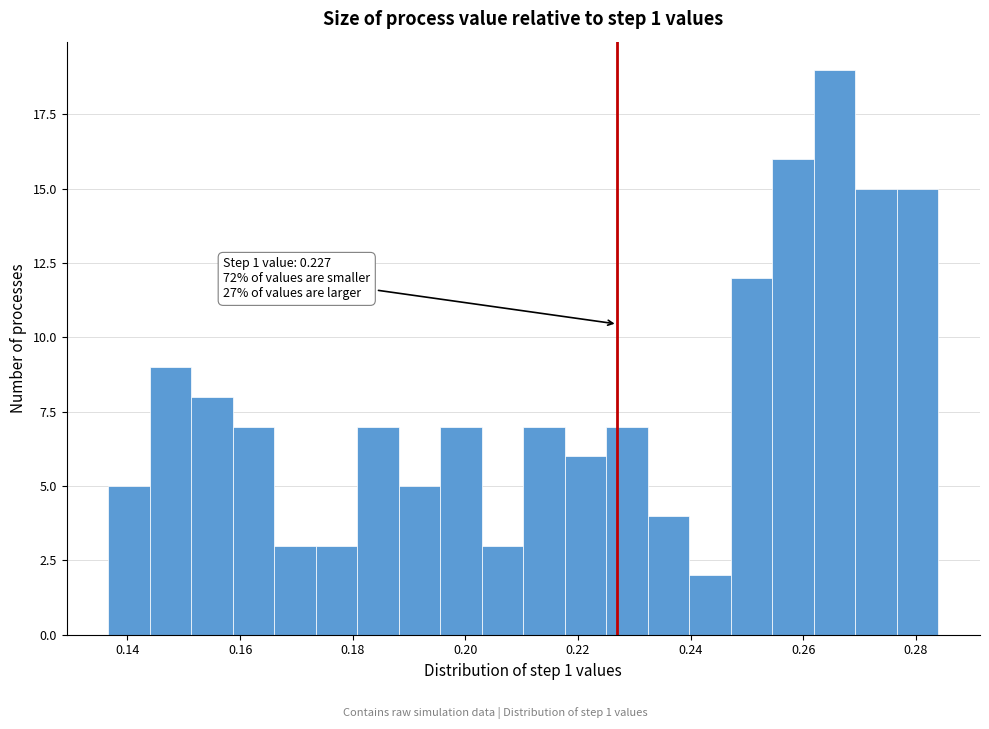

Read against the x-axis, roughly where is the centre of the tallest bar?

0.266